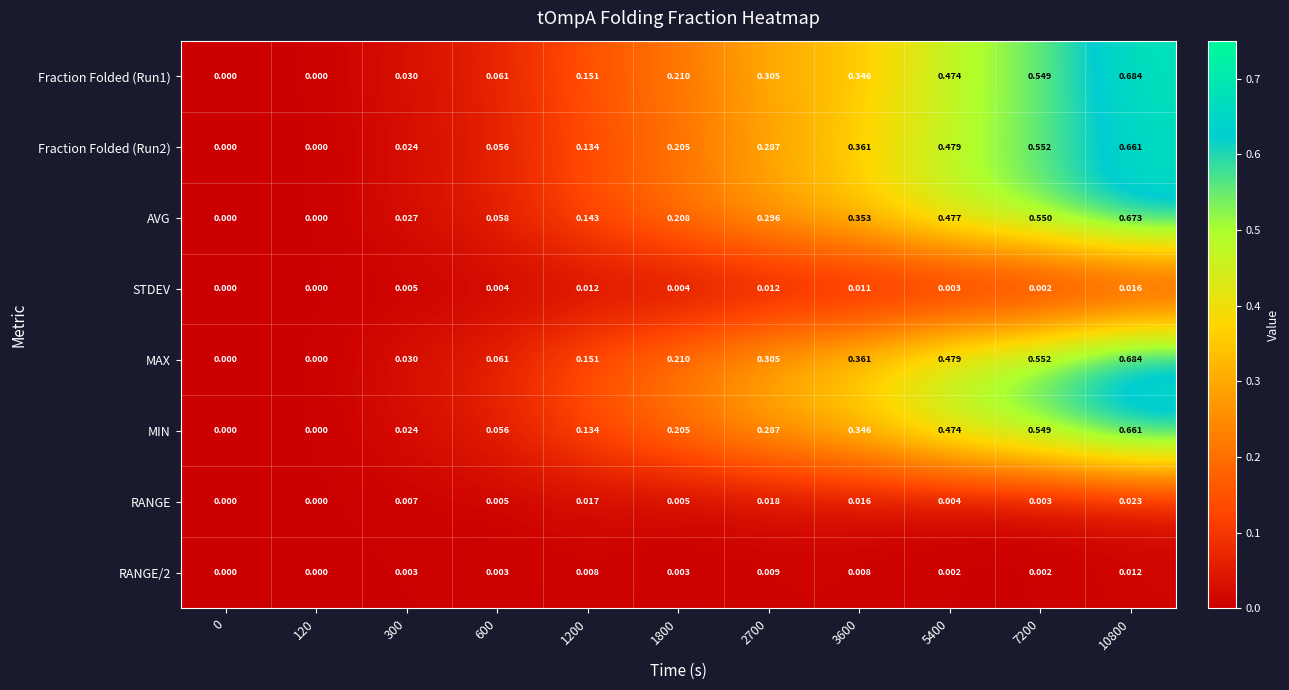

Count the number of data series in this chart.

8